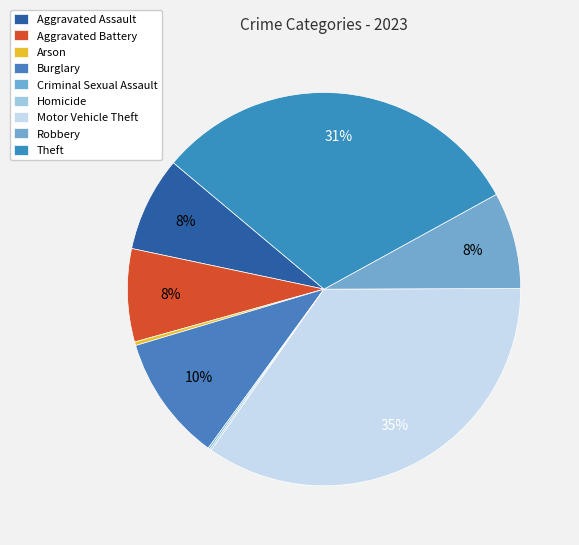

Is the sum of Burglary and Arson greater than half?

No